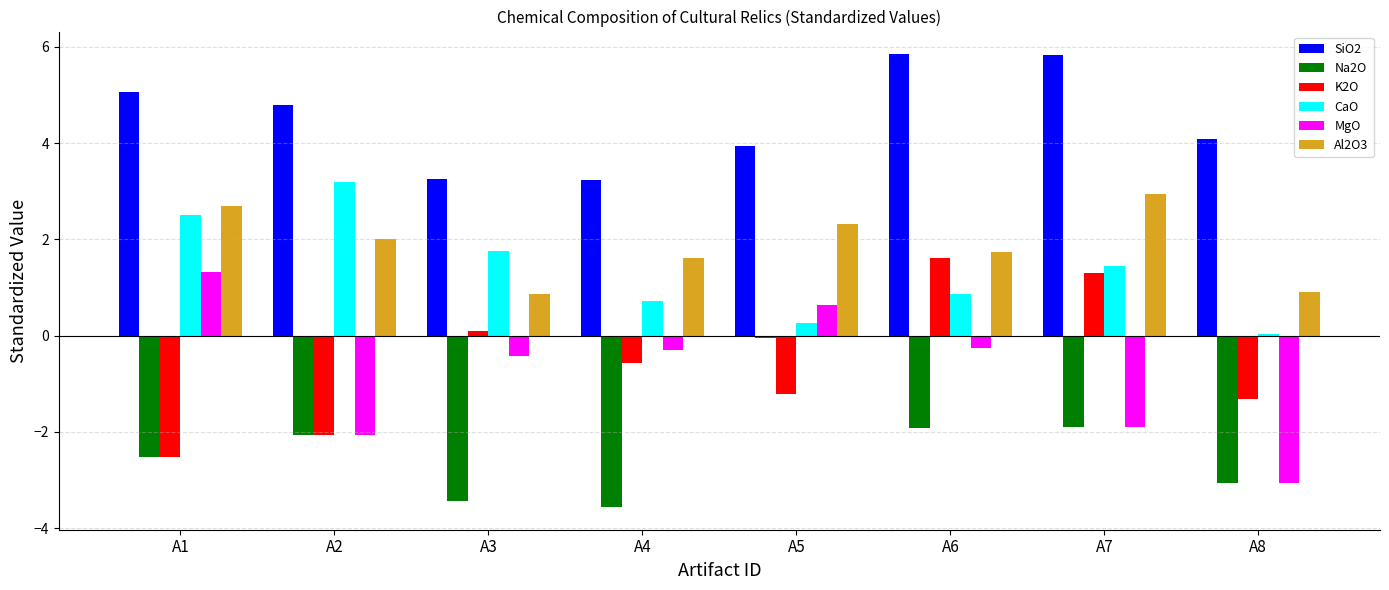

Read the Al2O3 value at A4.

1.6